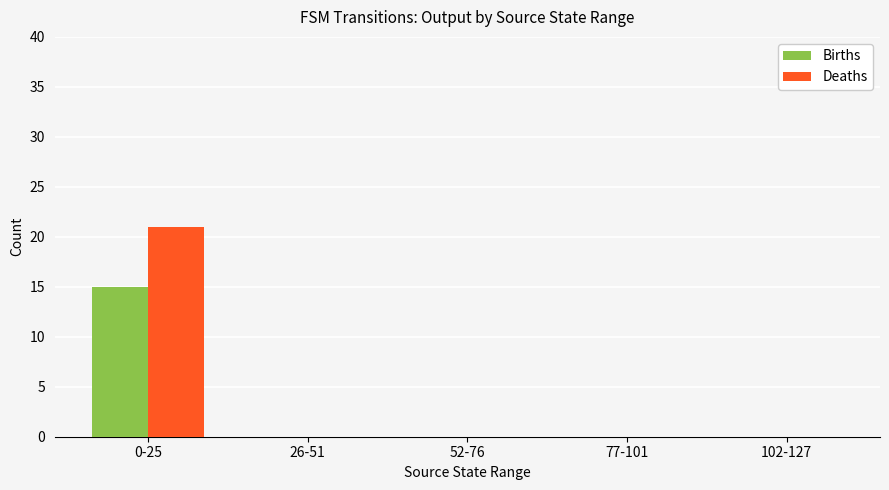

What is the sum of all Births values?

15